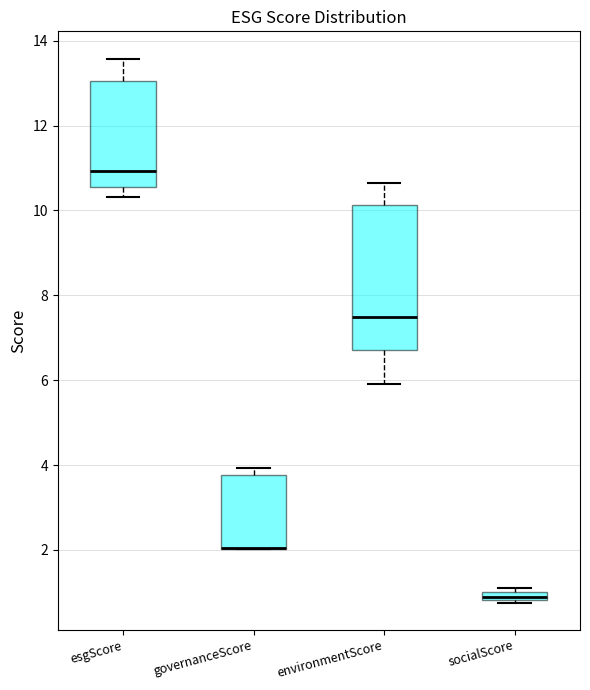

Which box is the tallest, from its lower edge to its upper edge?

environmentScore